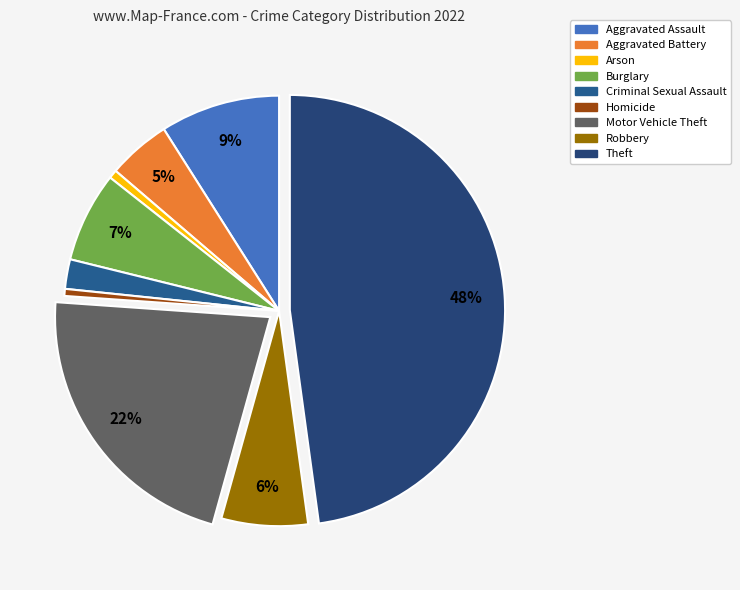

Count the number of slices in the pie.

9